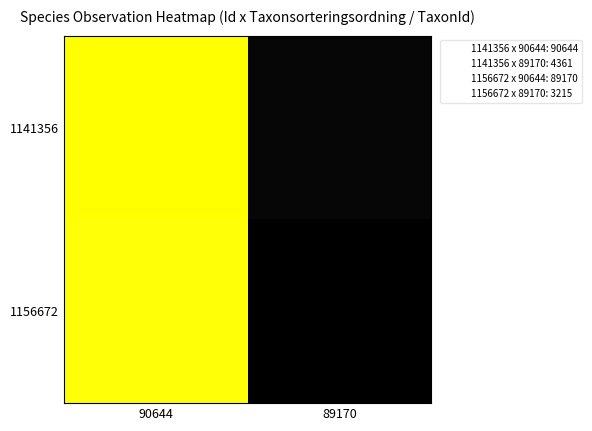

Rank the series by their maximum value, from highest to lowest.

1141356, 1156672